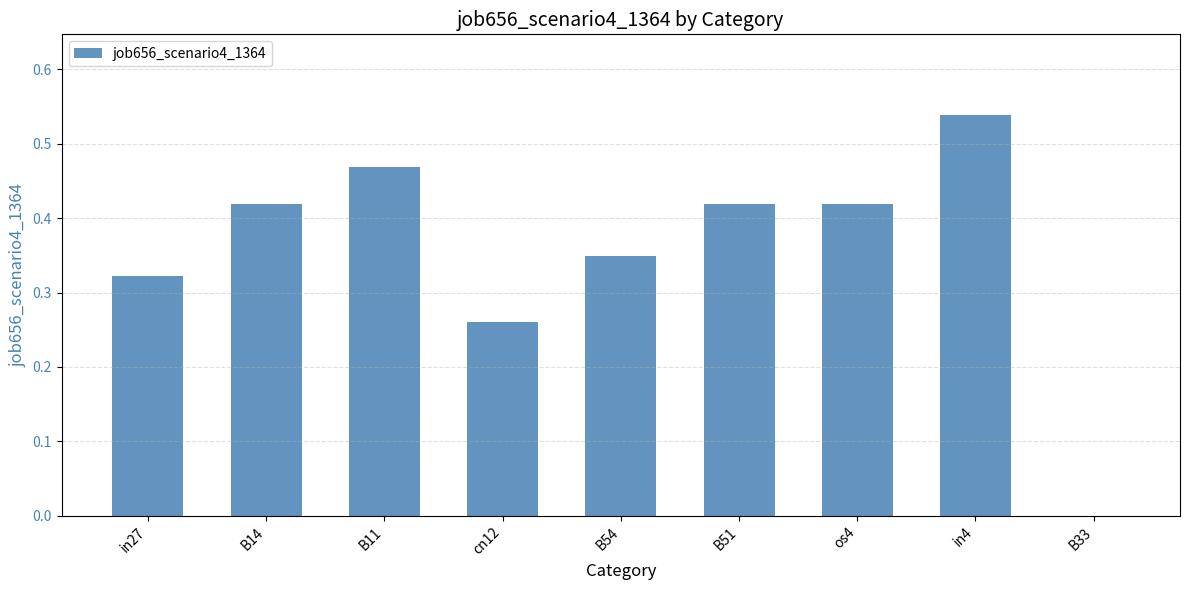

Between in4 and B14, which is larger?

in4